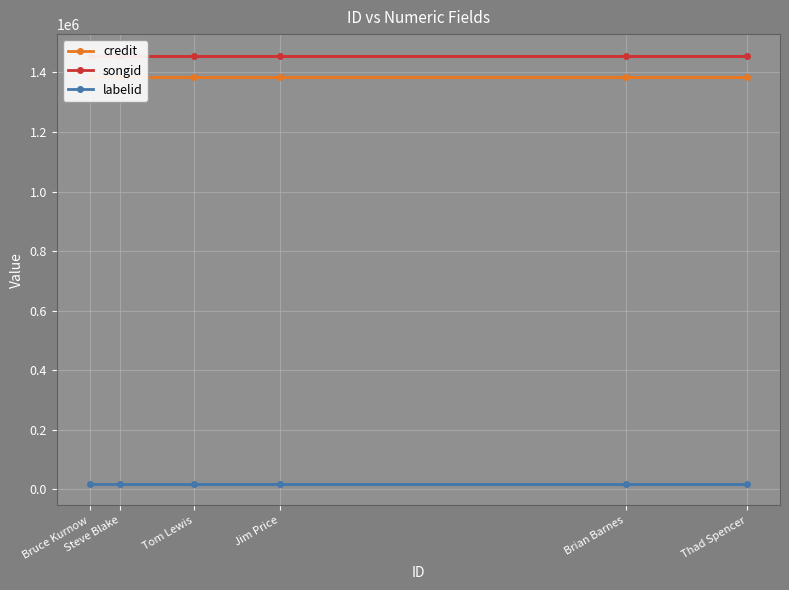

True or false: credit and songid cross at least once.

False